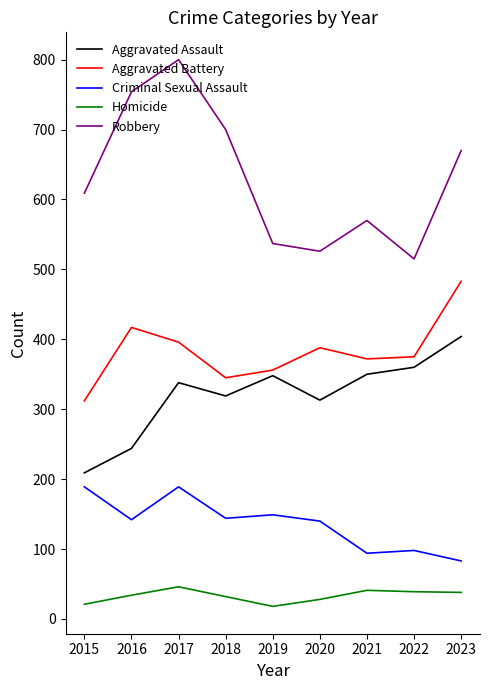

What is the sum of all Criminal Sexual Assault values?

1228